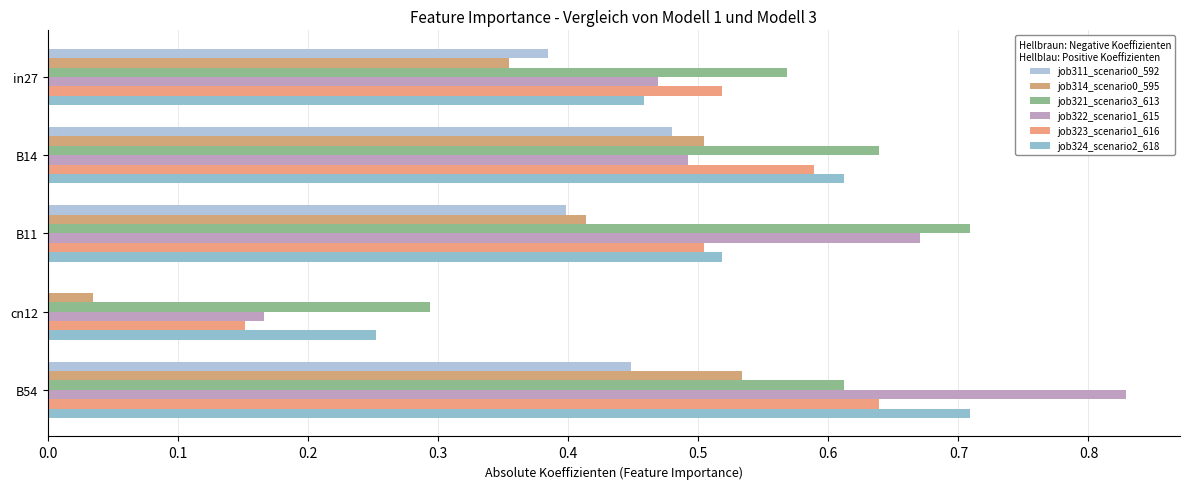

What is the difference between the maximum and minimum values in the job314_scenario0_595 series?

0.5